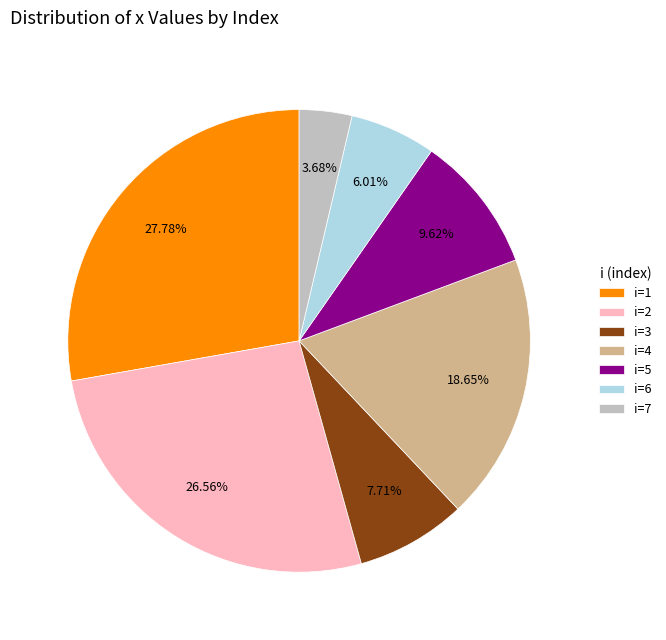

Rank the categories by value from highest to lowest.

i=1, i=2, i=4, i=5, i=3, i=6, i=7